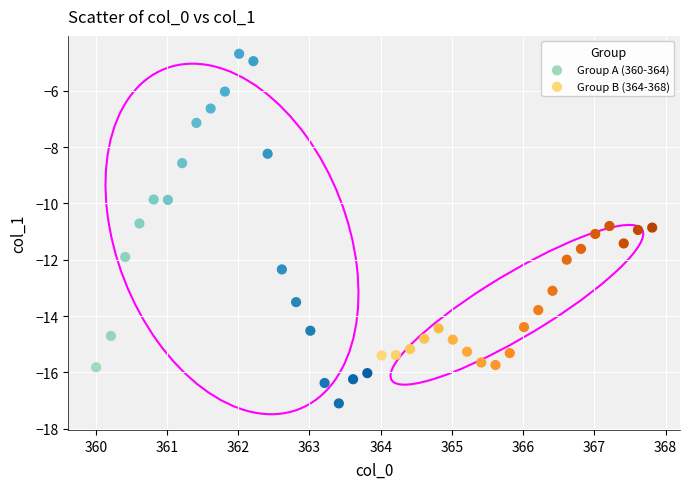

Which series reaches the maximum Y coordinate?

Group A (360-364)